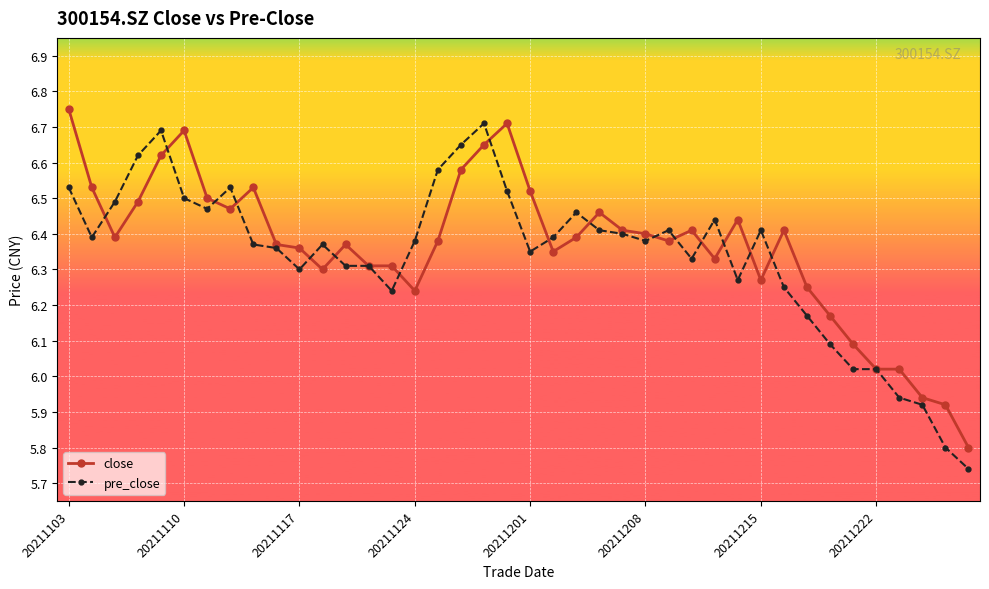

What is the lowest value of the close series?

5.8